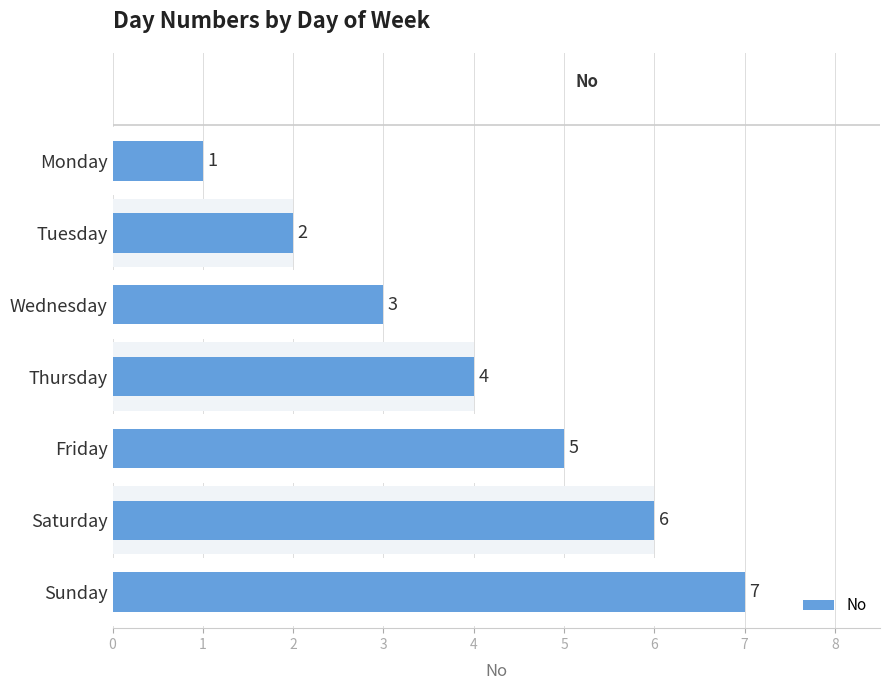

How many values are below 4?

3